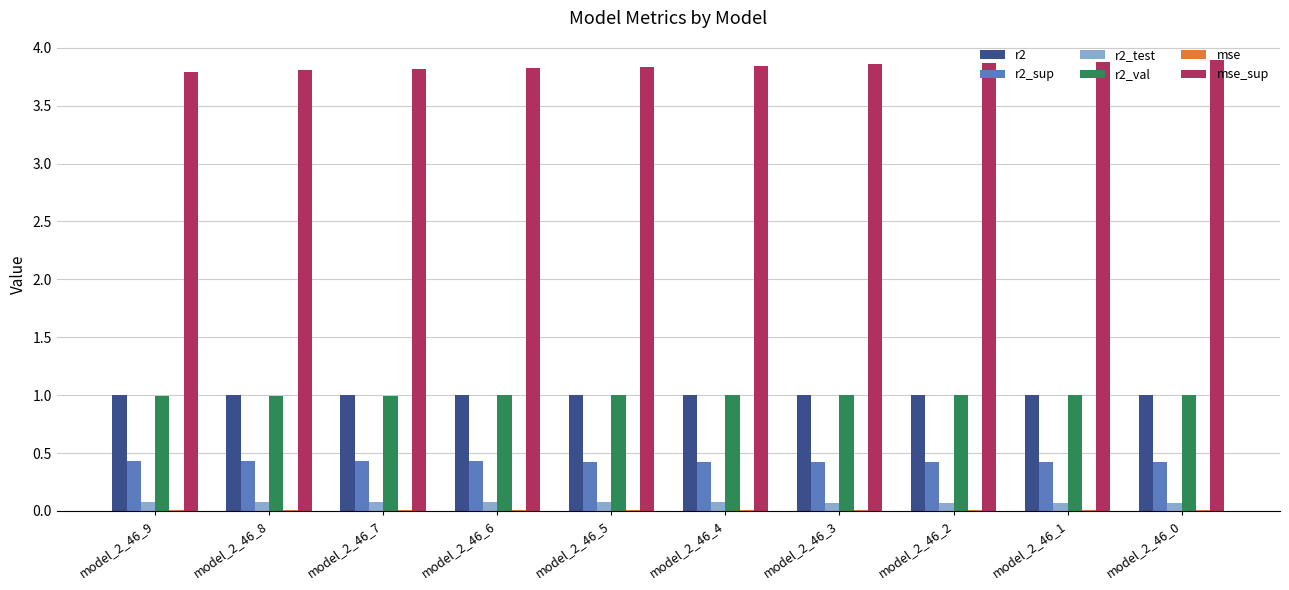

True or false: r2_sup has a value of 0.4 at model_2_46_5.

True